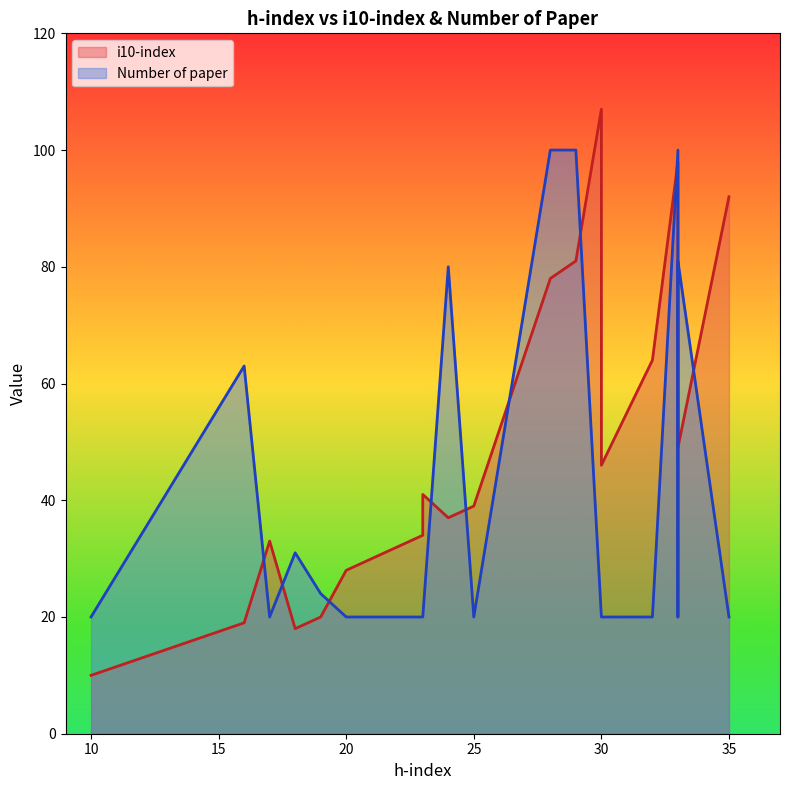

At 35, list the series in order from smallest to largest.

Number of paper, i10-index